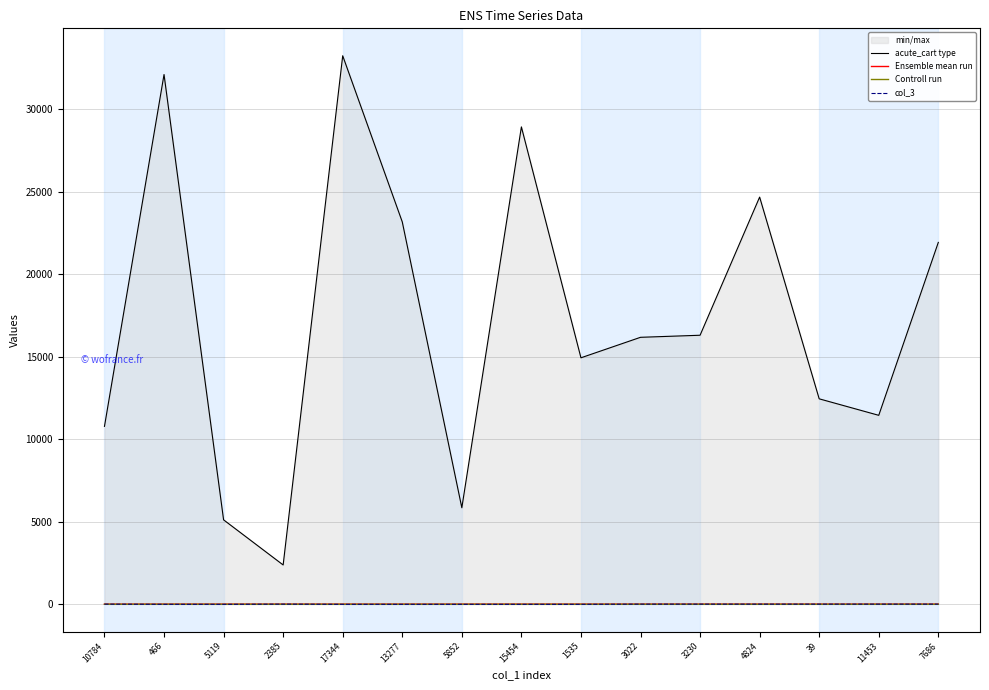

True or false: col_3 and Ensemble mean run intersect in this chart.

False